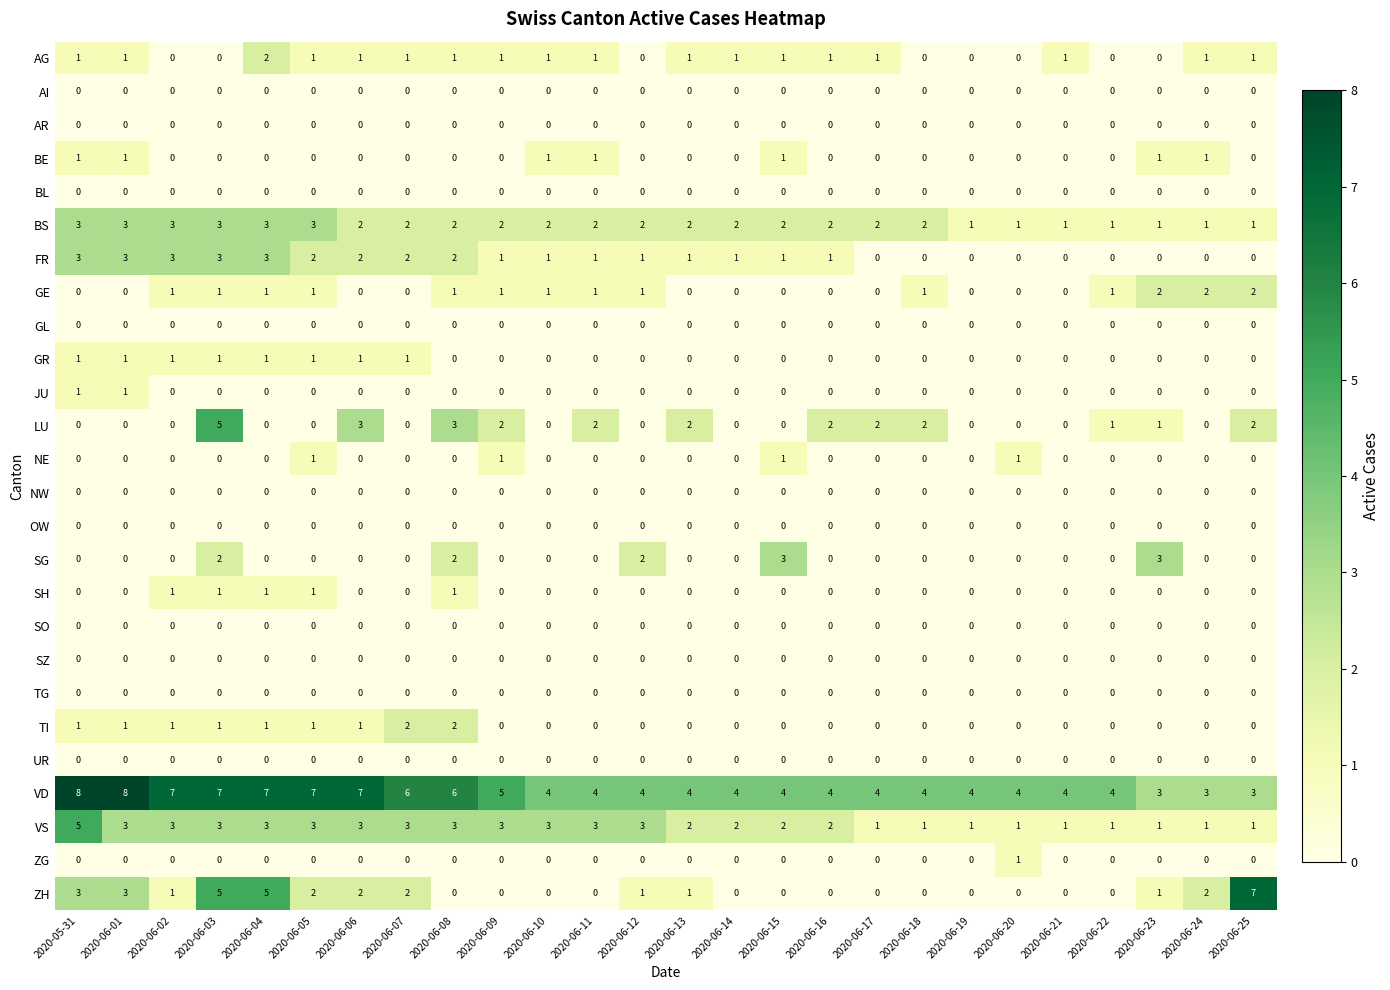

How many data points does each series have?

26